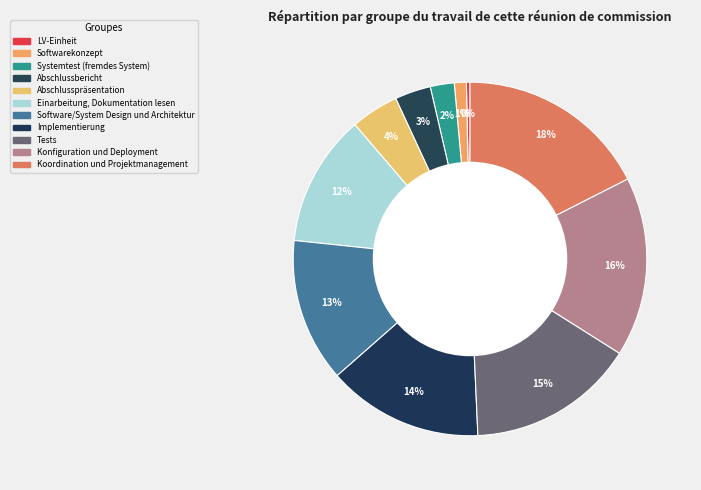

How much of the chart is everything except Einarbeitung, Dokumentation lesen?

87.9%